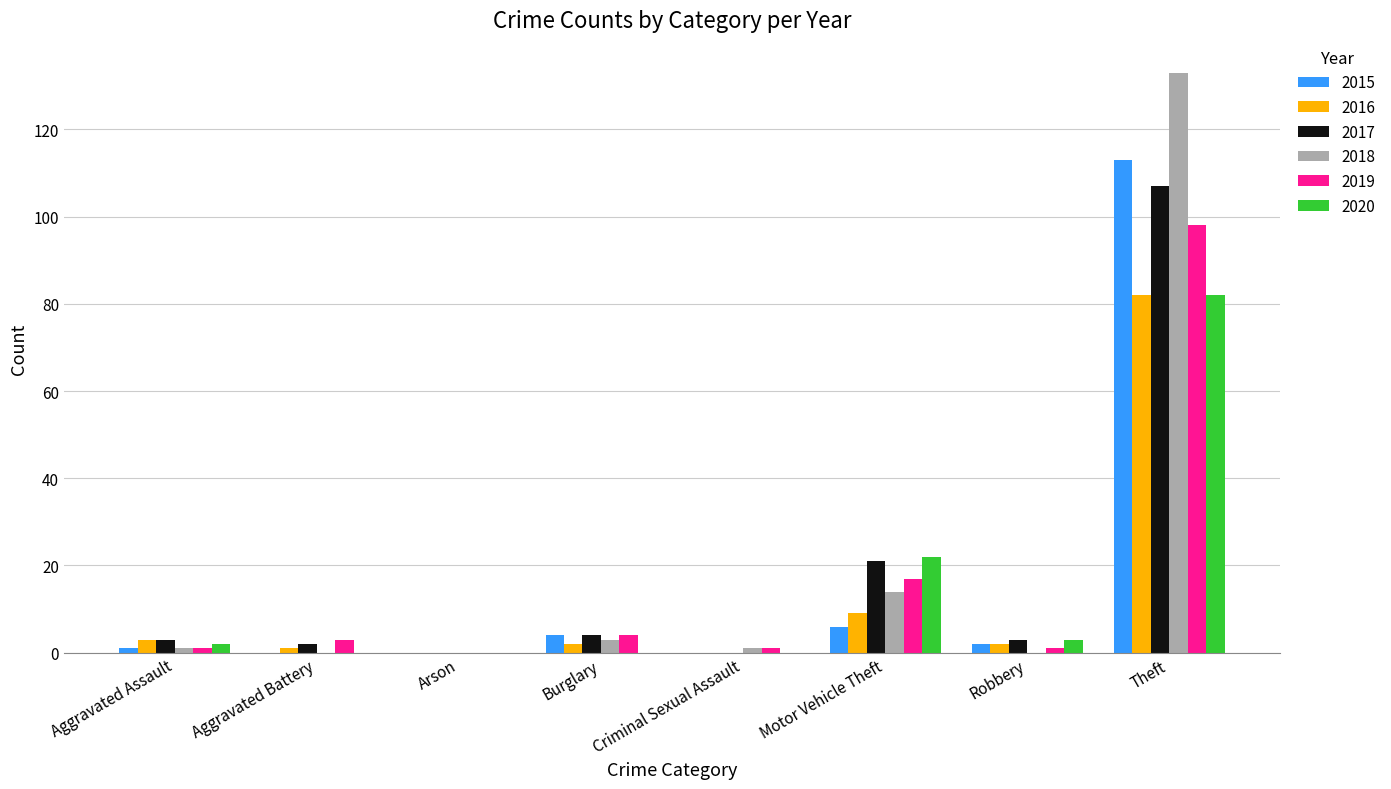

Reading left to right, list all the values displayed in this chart.

2015: 1	0	0	4	0	6	2	113
2016: 3	1	0	2	0	9	2	82
2017: 3	2	0	4	0	21	3	107
2018: 1	0	0	3	1	14	0	133
2019: 1	3	0	4	1	17	1	98
2020: 2	0	0	0	0	22	3	82